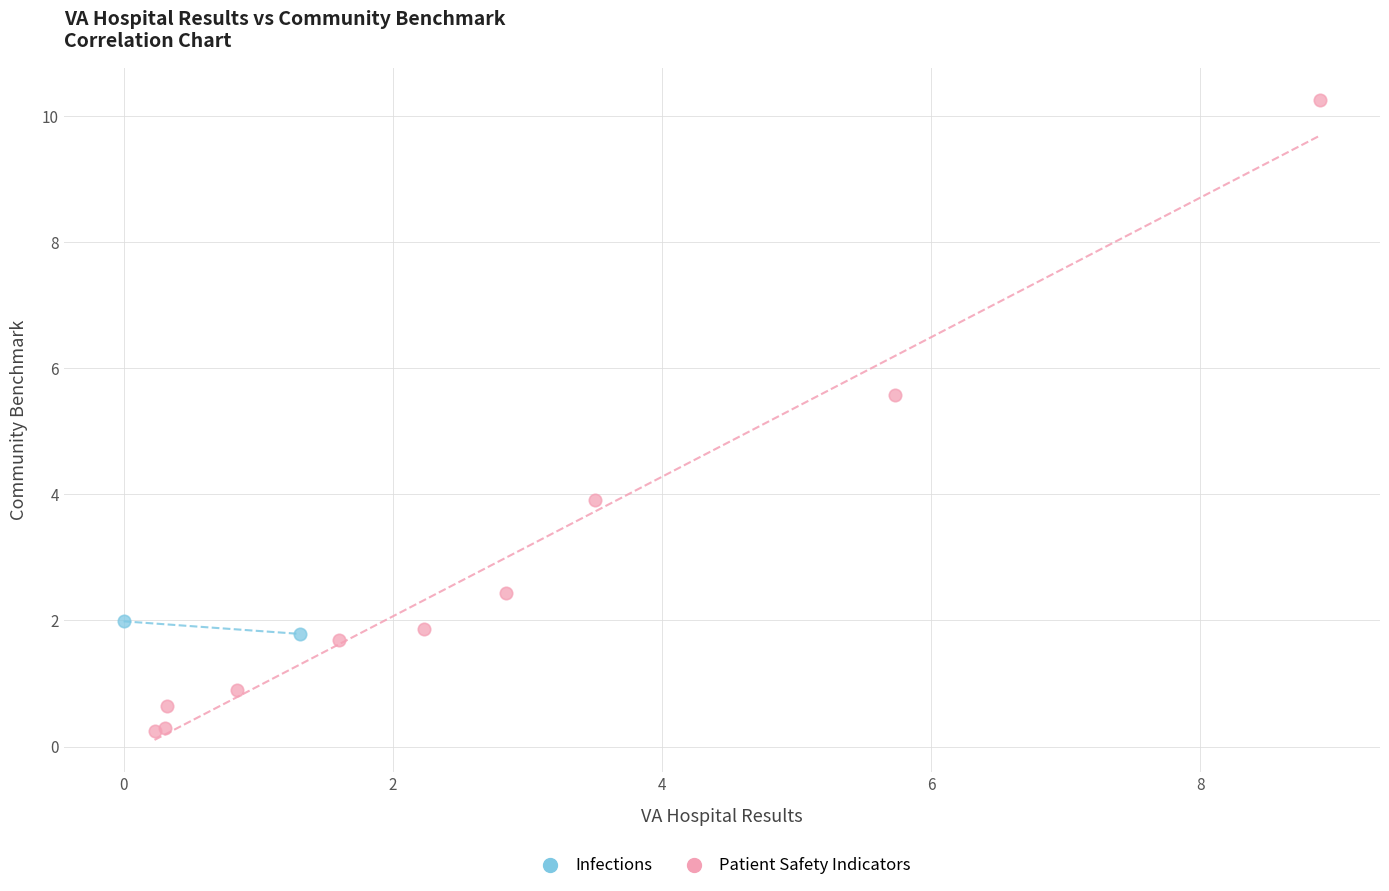

What are all the series names shown in the legend?

Infections, Patient Safety Indicators